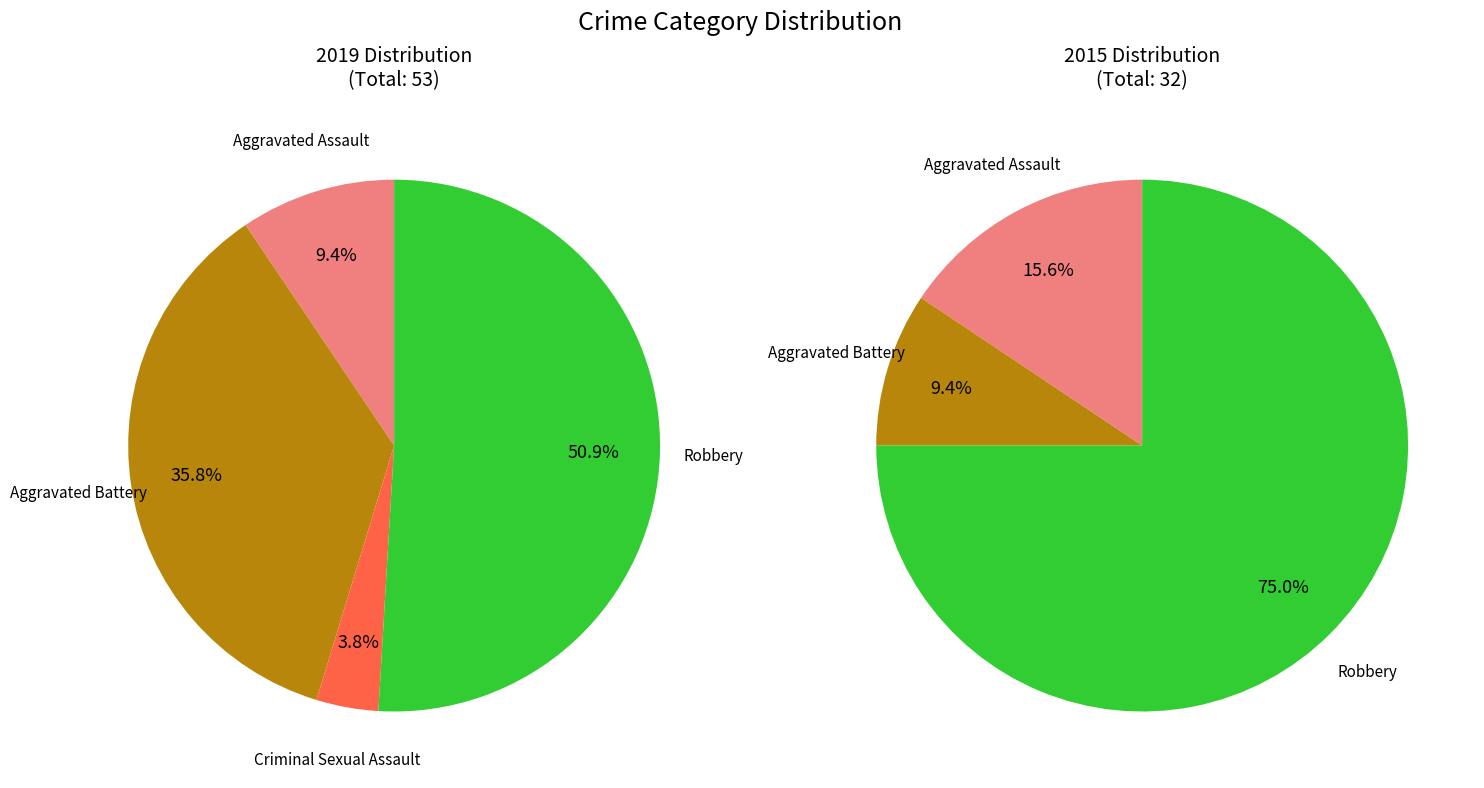

True or false: Robbery accounts for 51% of the total.

True